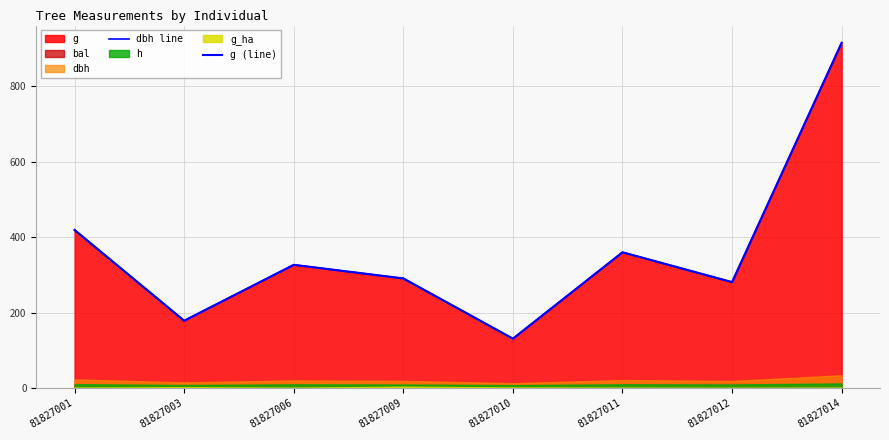

True or false: dbh line and g (line) cross at least once.

False